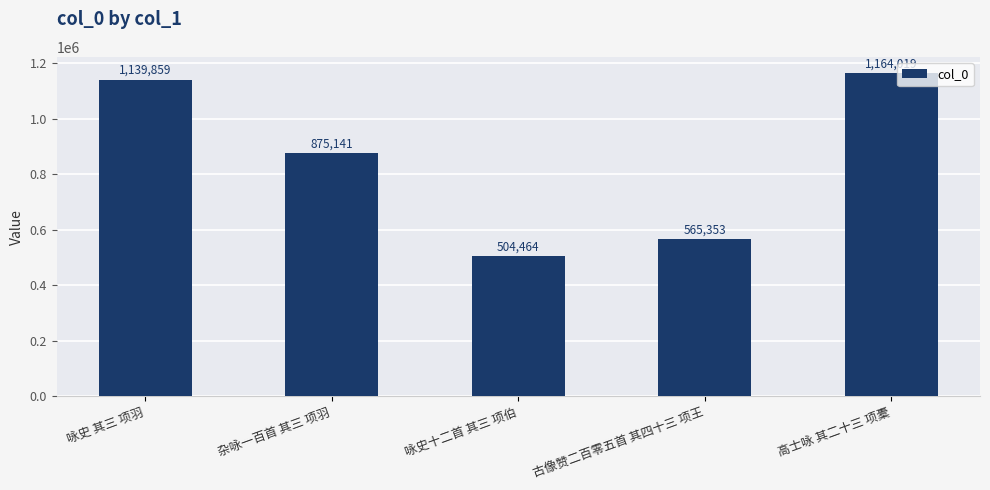

List the labels in order of value, largest first.

高士咏 其二十三 项橐, 咏史 其三 项羽, 杂咏一百首 其三 项羽, 古像赞二百零五首 其四十三 项王, 咏史十二首 其三 项伯